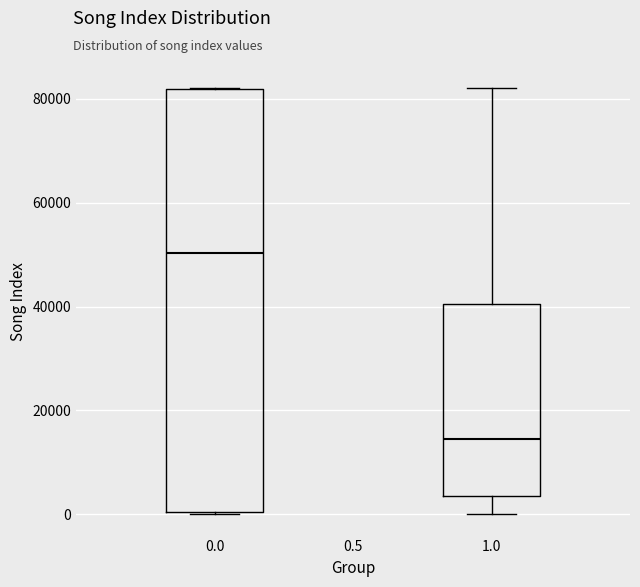

Reading left to right, read every box against the y-axis: the position of its median line, the range the box covers, and the ends of its whiskers. The values are not printed on the chart, so give them approximately, as read against the axis.

0.0: median 50000, box 0 to 82000, whiskers 0 to 82000
1.0: median 14000, box 4000 to 40000, whiskers 0 to 82000